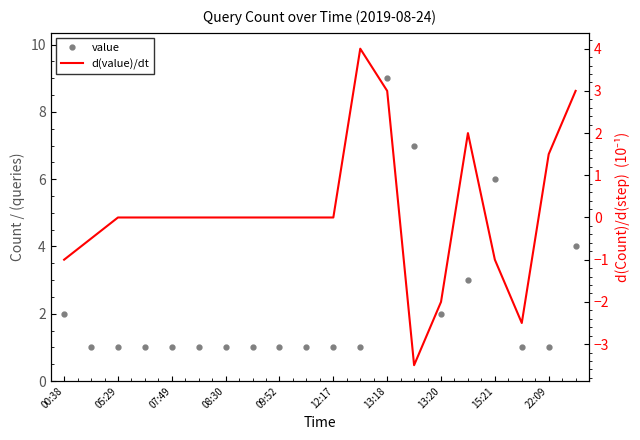

What position from the left is 11?

12